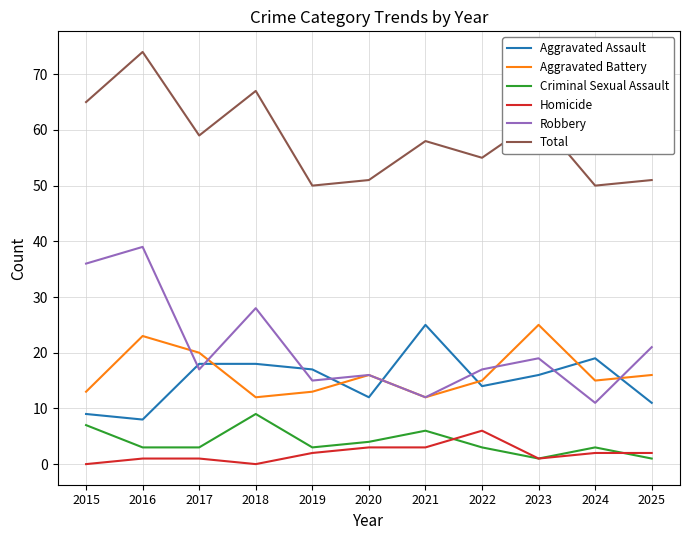

What is the total value across all series at 2019?

100